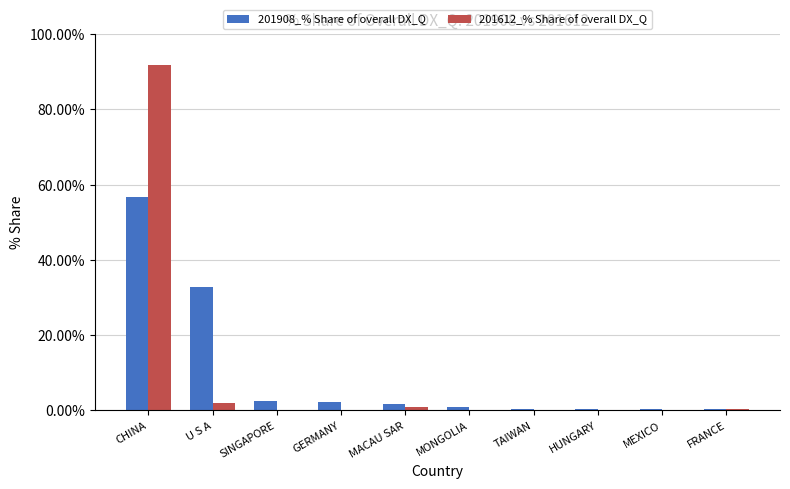

How many data points does each series have?

10